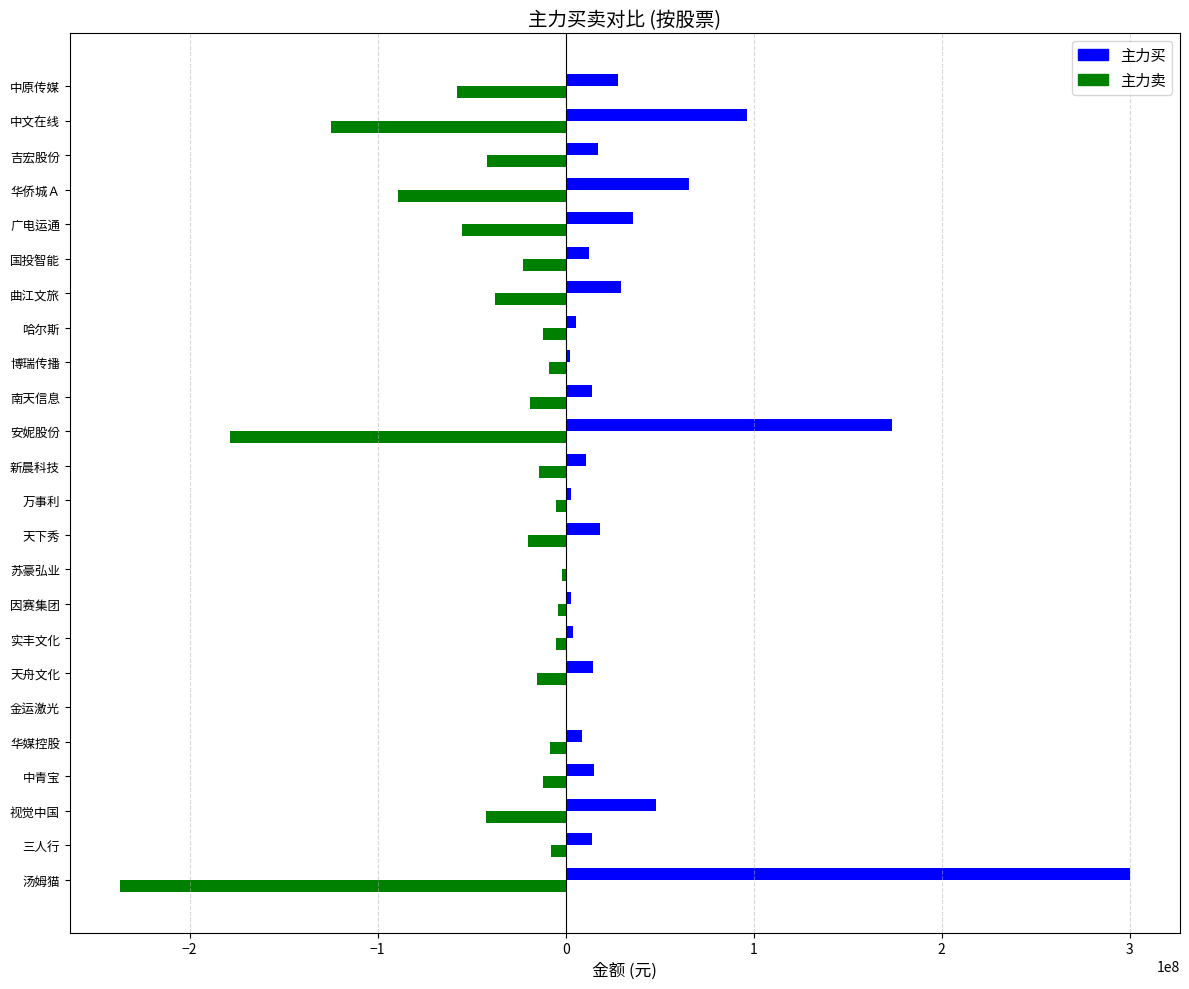

What is the total value across all series at 国投智能?

-9972419